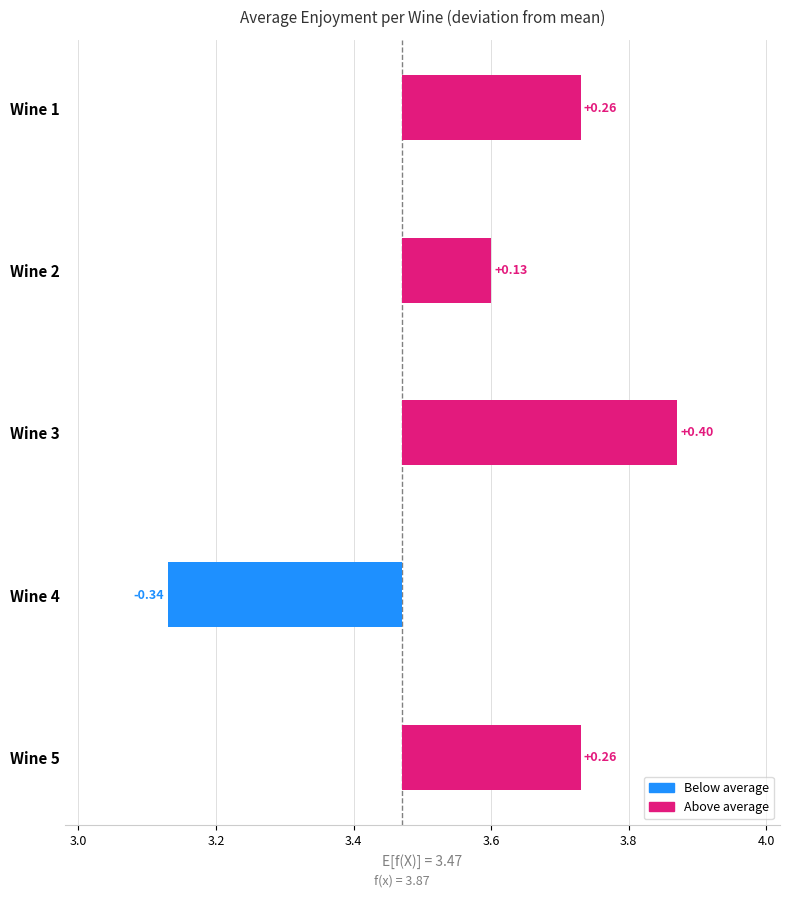

Reading right to left, what are all the values shown in this chart?

Wine 5=3.7	Wine 4=3.1	Wine 3=3.9	Wine 2=3.6	Wine 1=3.7